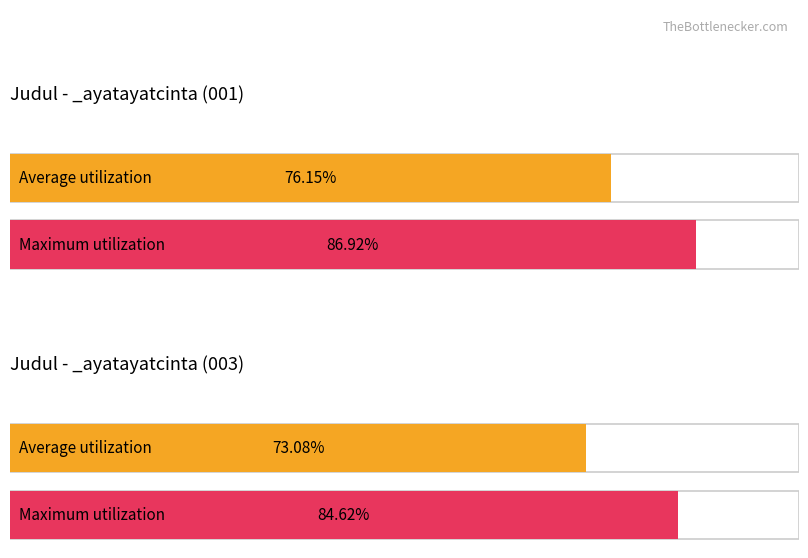

How many series are shown in this chart?

2